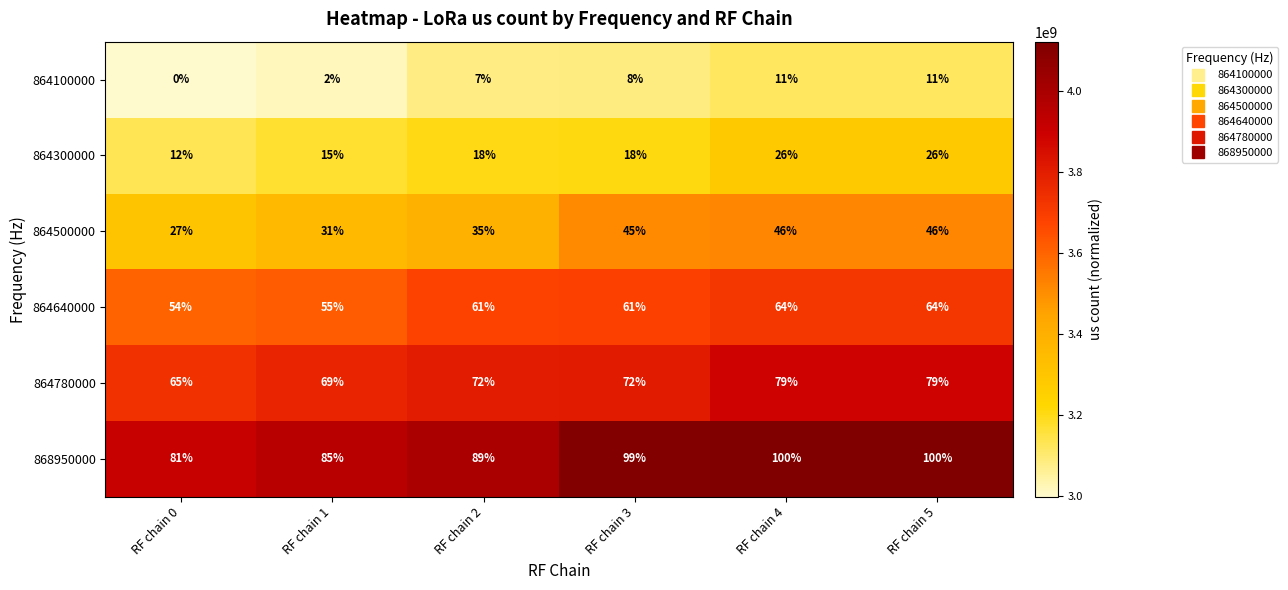

Rank the series by their maximum value, from highest to lowest.

868950000, 864780000, 864640000, 864500000, 864300000, 864100000